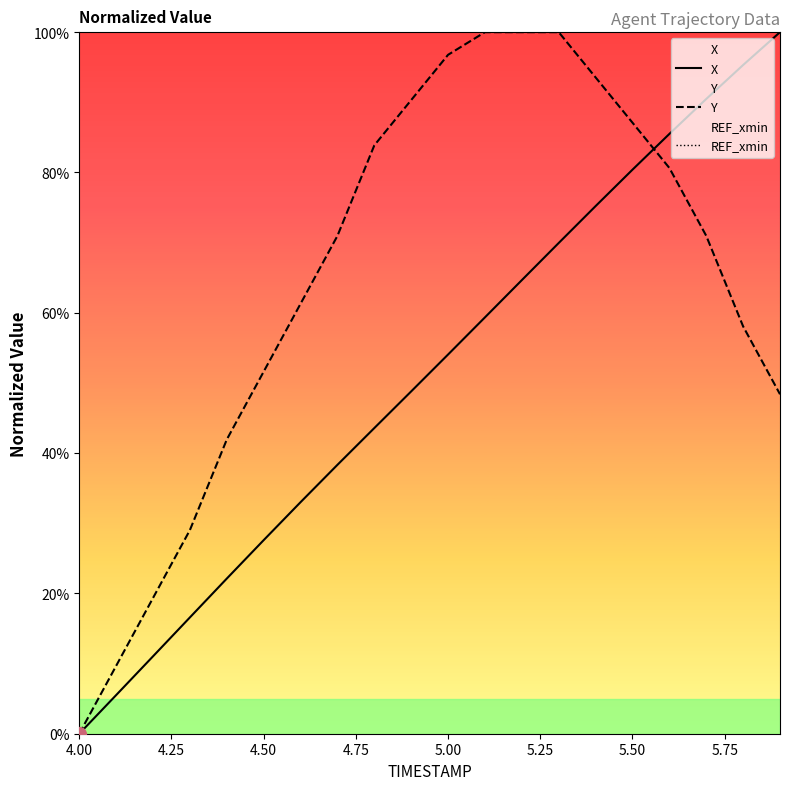

At how many categories does at least one series exceed 22?

17